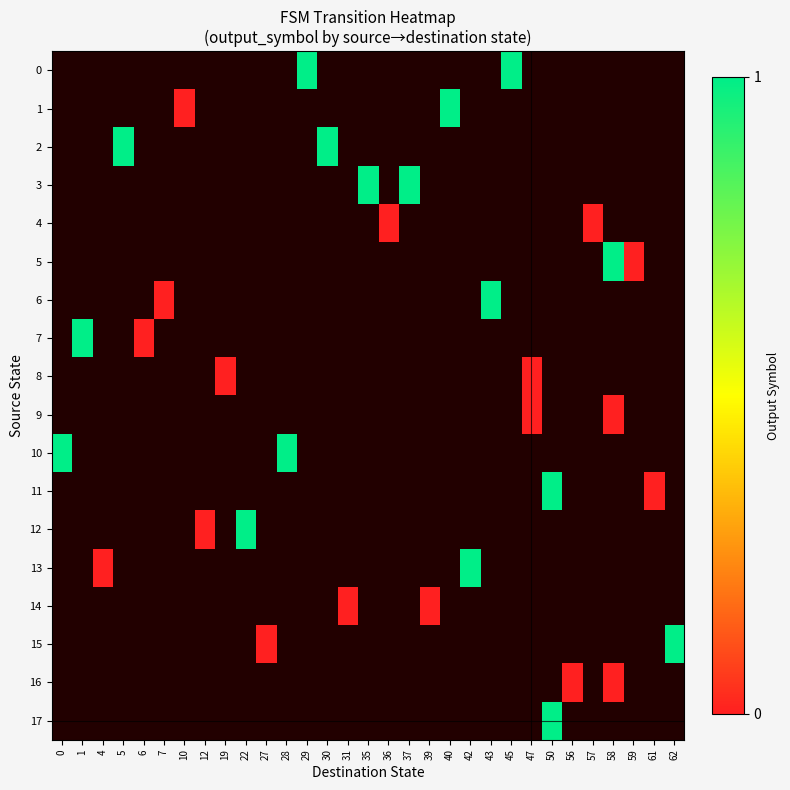

Count the number of data series in this chart.

18